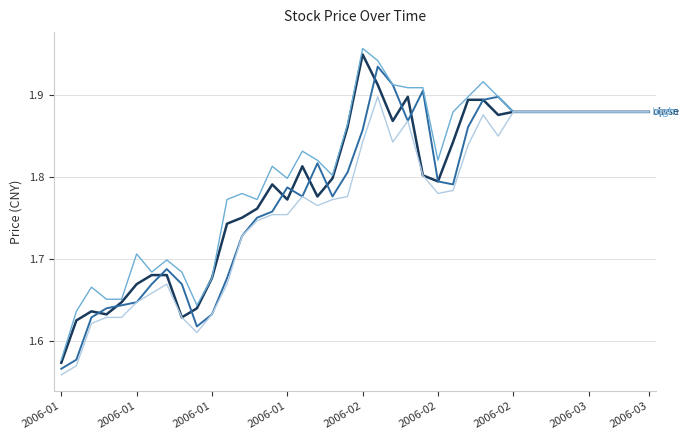

Is this an area chart (filled region under the line)?

No